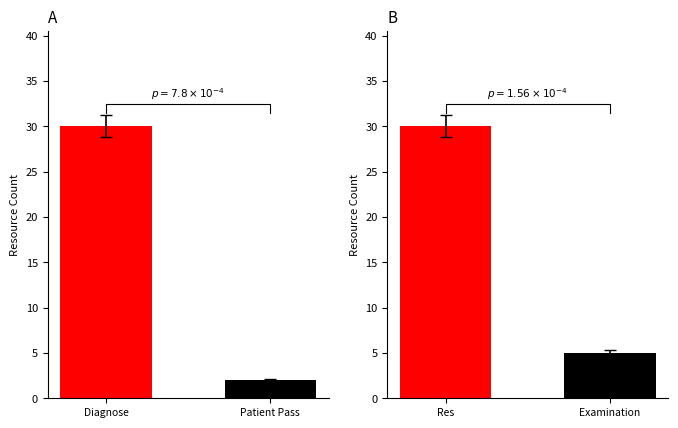

What is the maximum value shown in the chart?

30